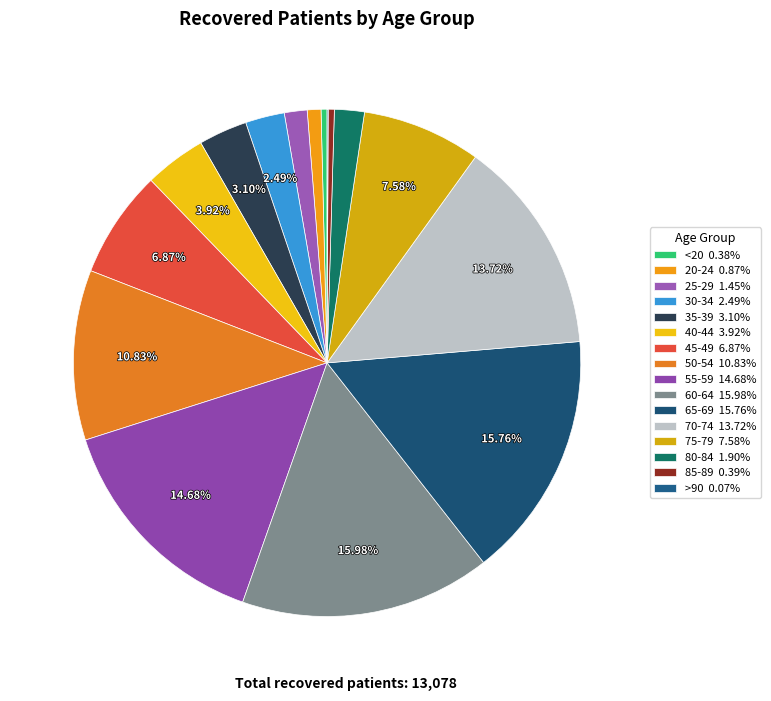

Count the number of slices in the pie.

16